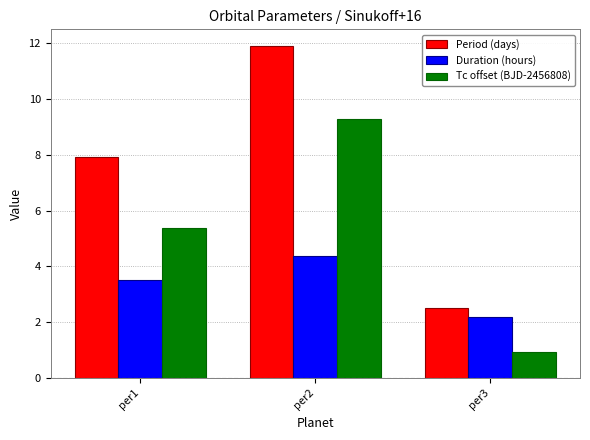

How many data points in Period (days) are less than 7?

1